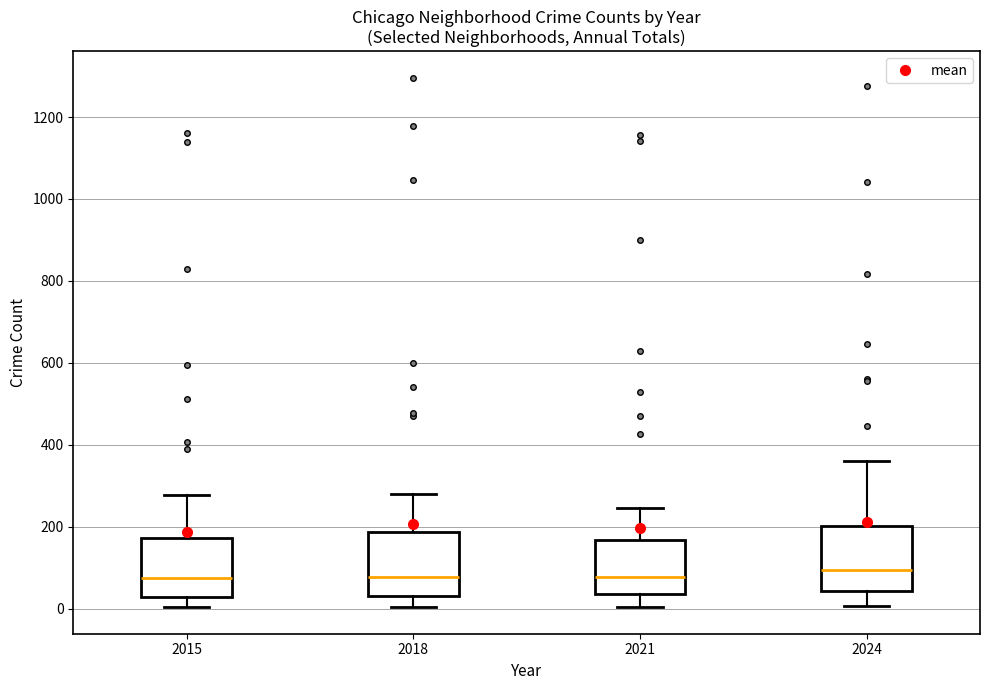

Reading left to right, transcribe this box plot: for each box, give where its median line is, the range the box spans, and where its two whiskers end, as read against the y-axis. The values are not printed on the chart, so give them approximately, as read against the axis.

2015: median 80, box 40 to 180, whiskers 0 to 280
2018: median 80, box 40 to 180, whiskers 0 to 280
2021: median 80, box 40 to 160, whiskers 0 to 240
2024: median 100, box 40 to 200, whiskers 0 to 360